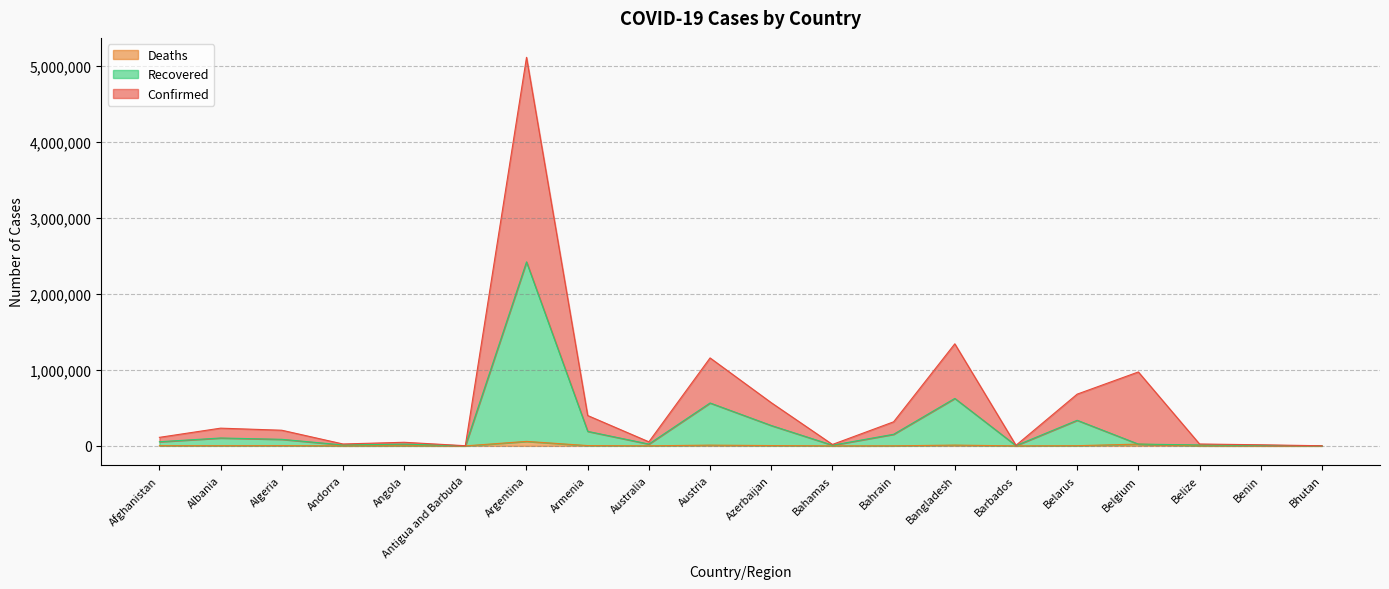

Read the Confirmed value at Benin, to the nearest 100.

100